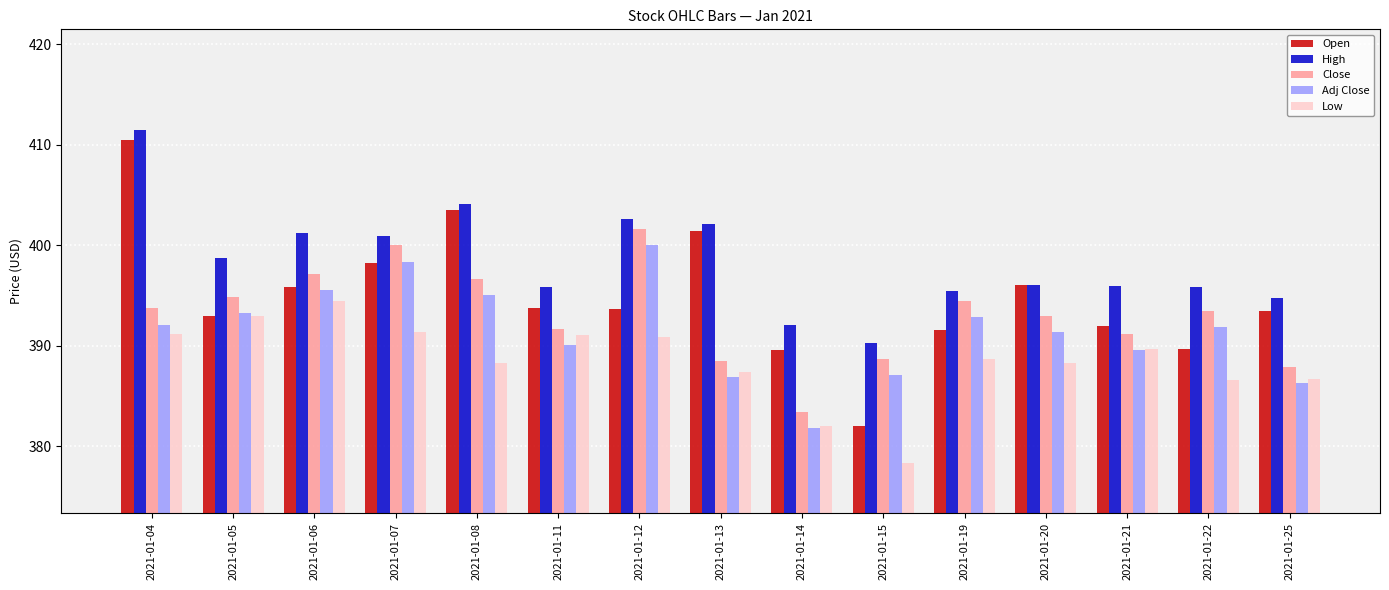

Count the number of data series in this chart.

5